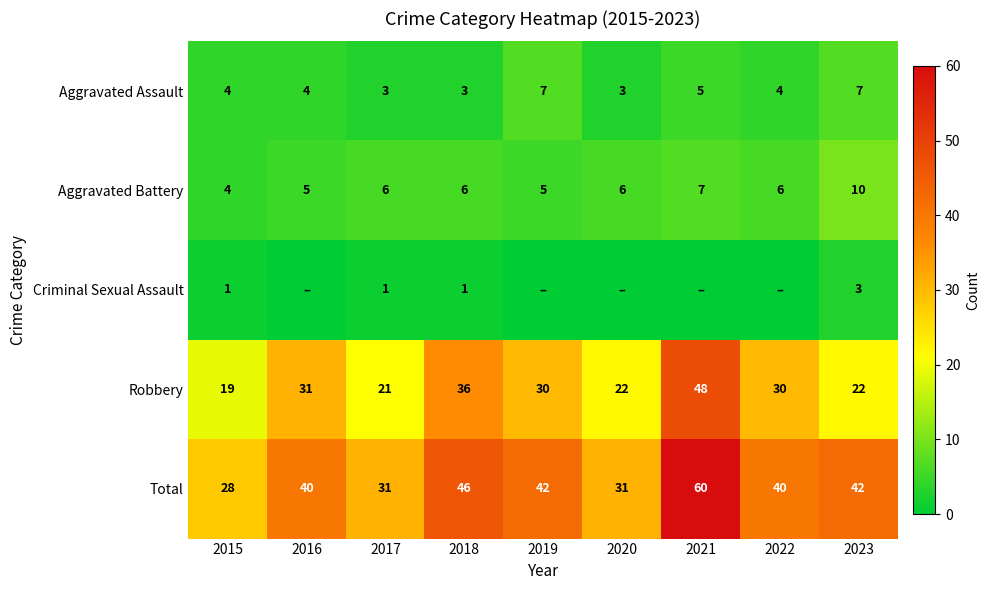

At which label is Robbery closest to 33?

2016